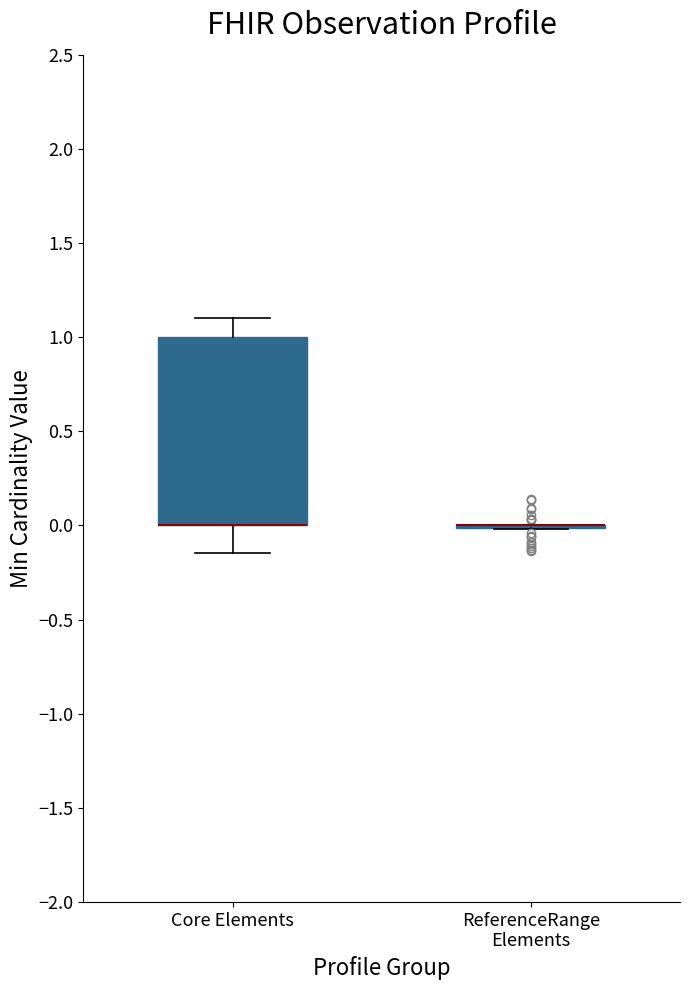

Reading left to right, read every box against the y-axis: the position of its median line, the range the box covers, and the ends of its whiskers. The values are not printed on the chart, so give them approximately, as read against the axis.

Core Elements: median 0.00 (drawn on the box's lower edge), box 0.00 to 1.00, whiskers -0.15 to 1.10
ReferenceRange Elements: box collapsed to a line at 0.00, whiskers 0.00 to 0.00